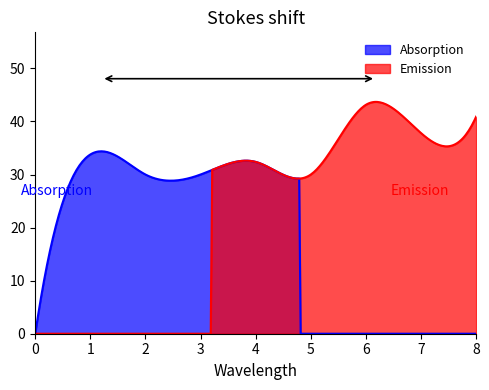

Which series has the largest range (max minus min)?

Emission